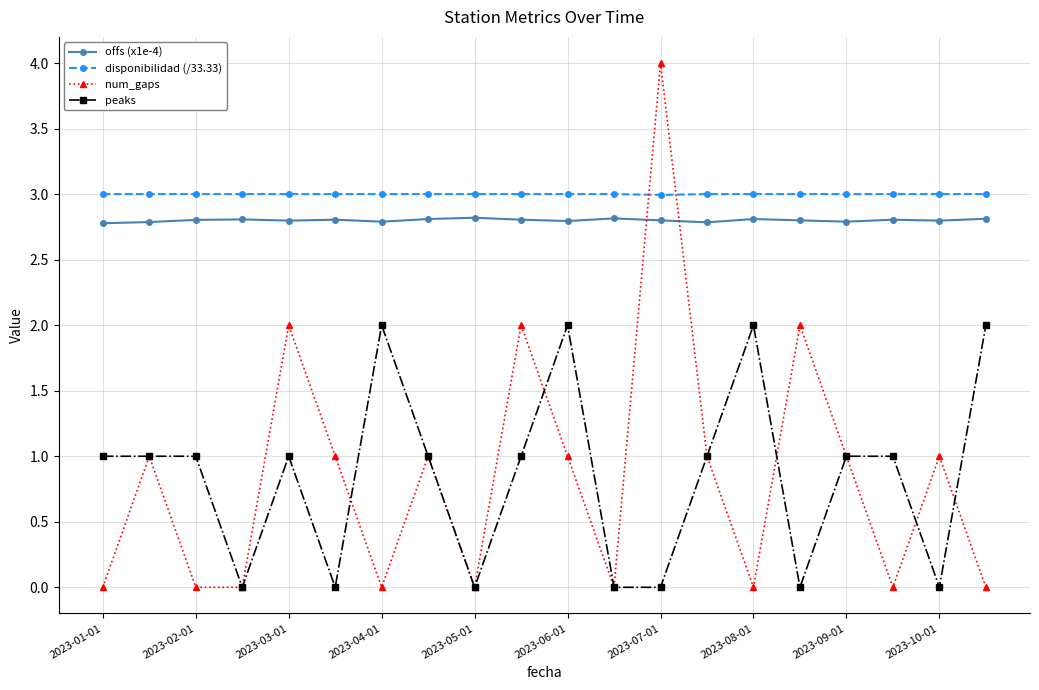

True or false: offs (x1e-4) and disponibilidad (/33.33) cross at least once.

False